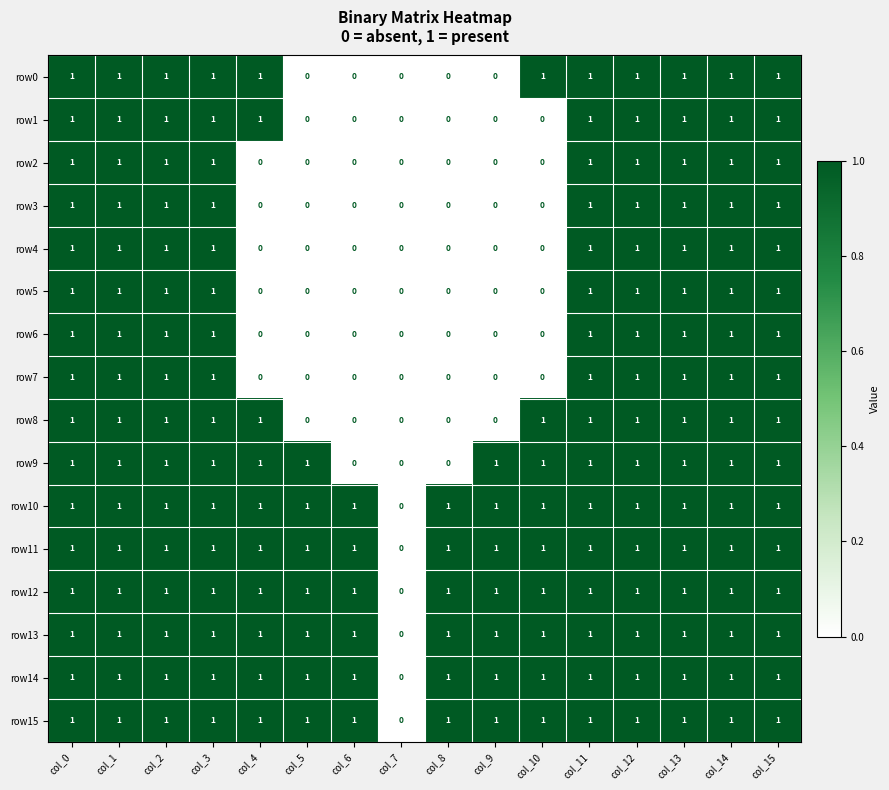

Where is row13 nearest to the value 0?

col_7